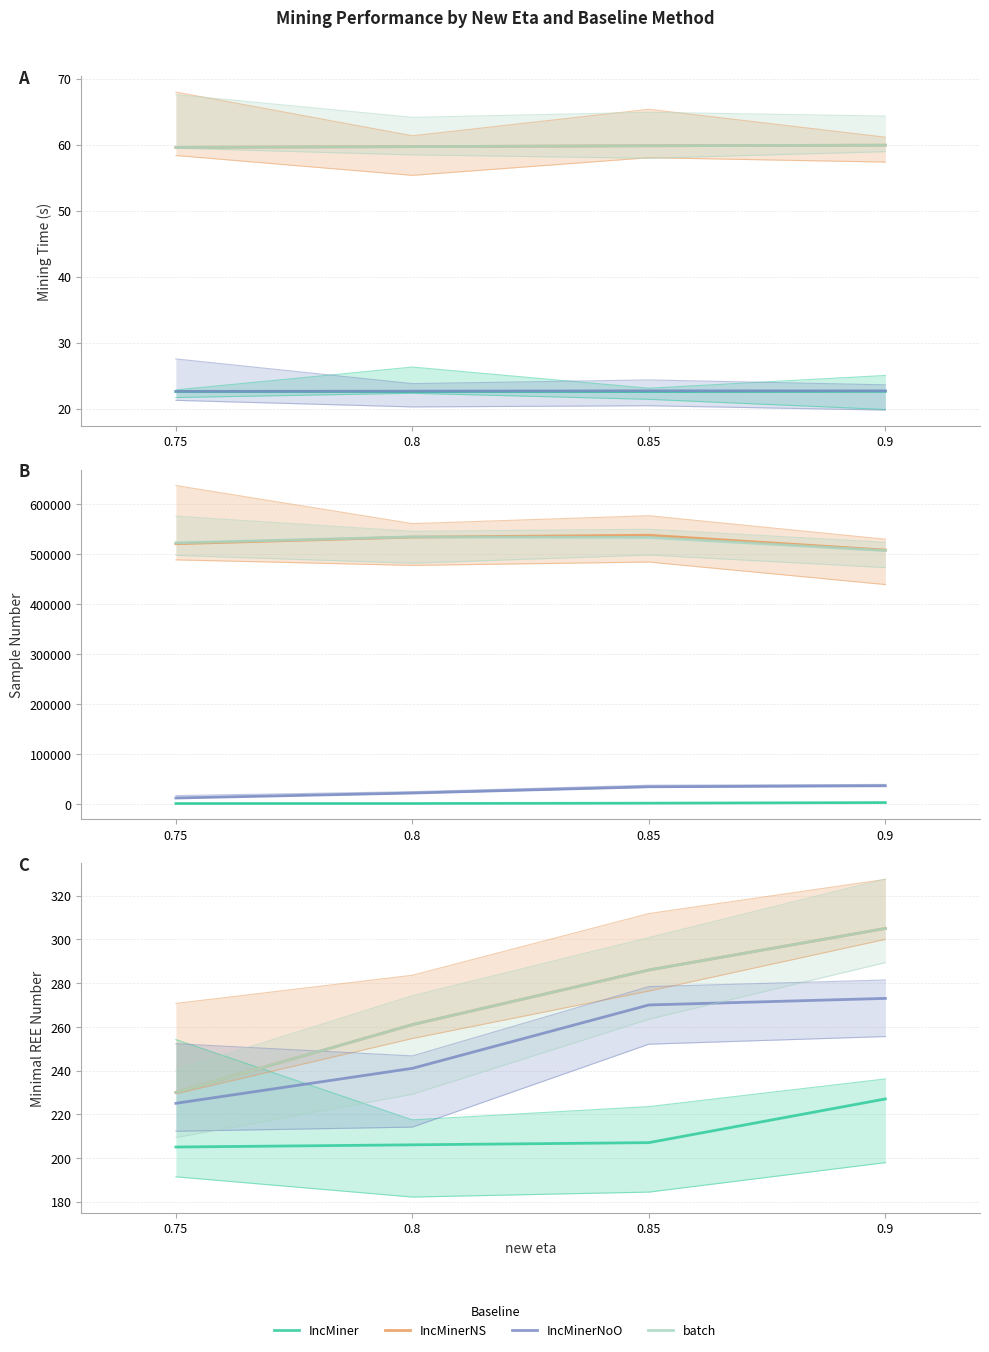

What is the spread (max minus min) of values at 0.9?

78